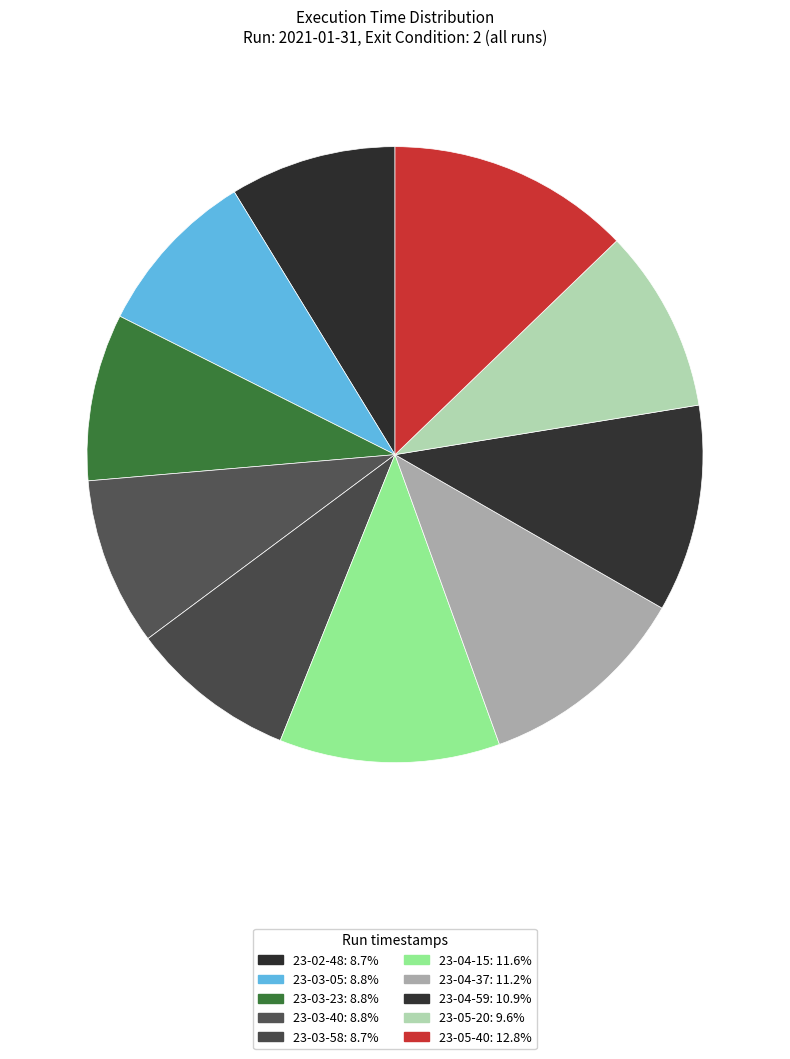

How many segments does this pie chart have?

10